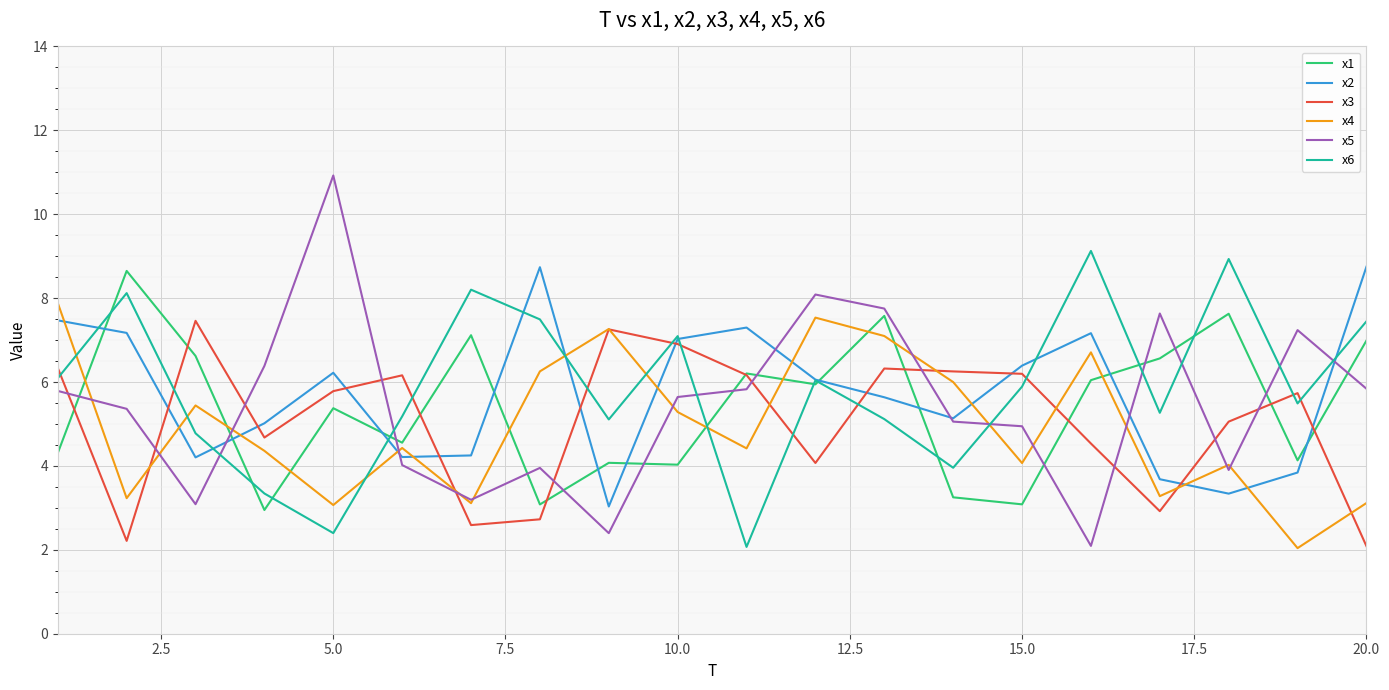

What is the maximum value shown in the chart?

10.9